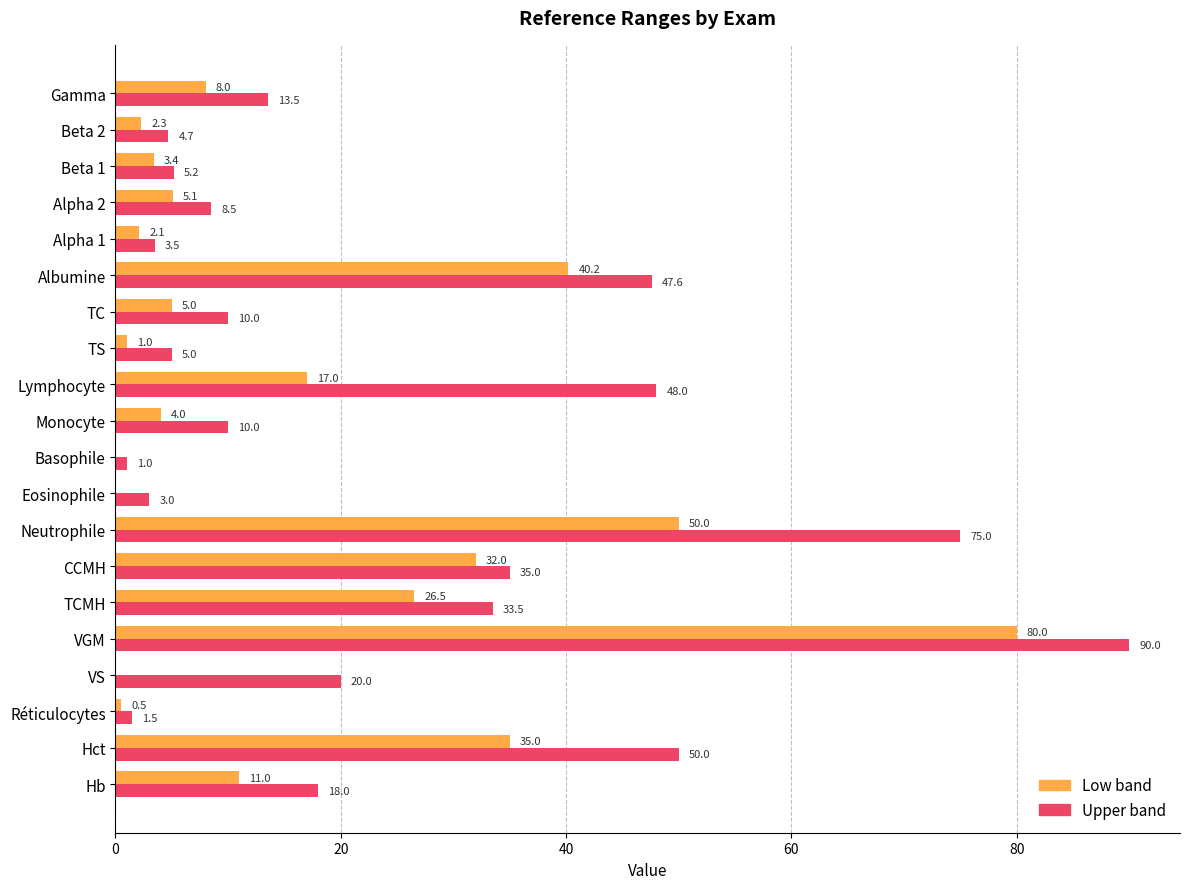

Which series has the largest total across all categories?

Upper band